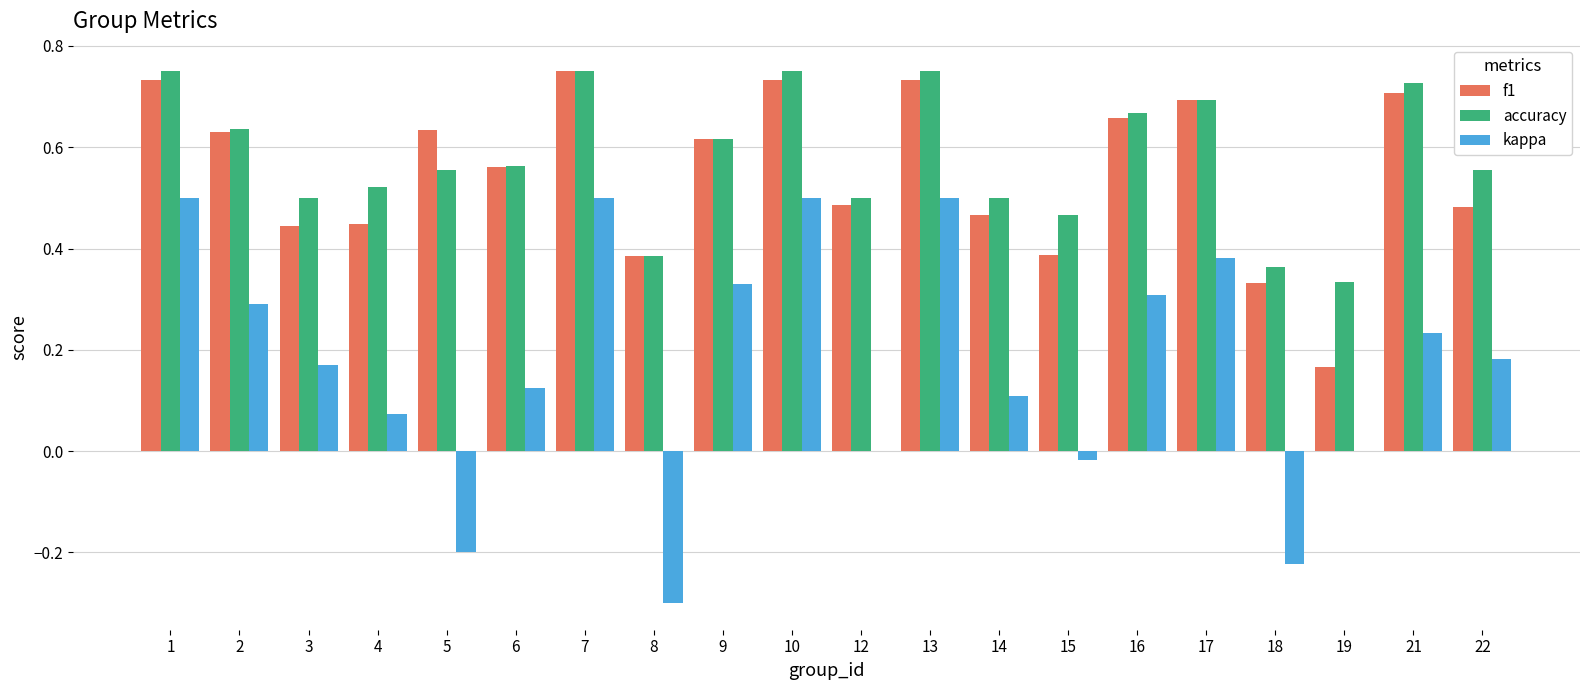

The value of kappa at 16 is 0.1. True or false?

False